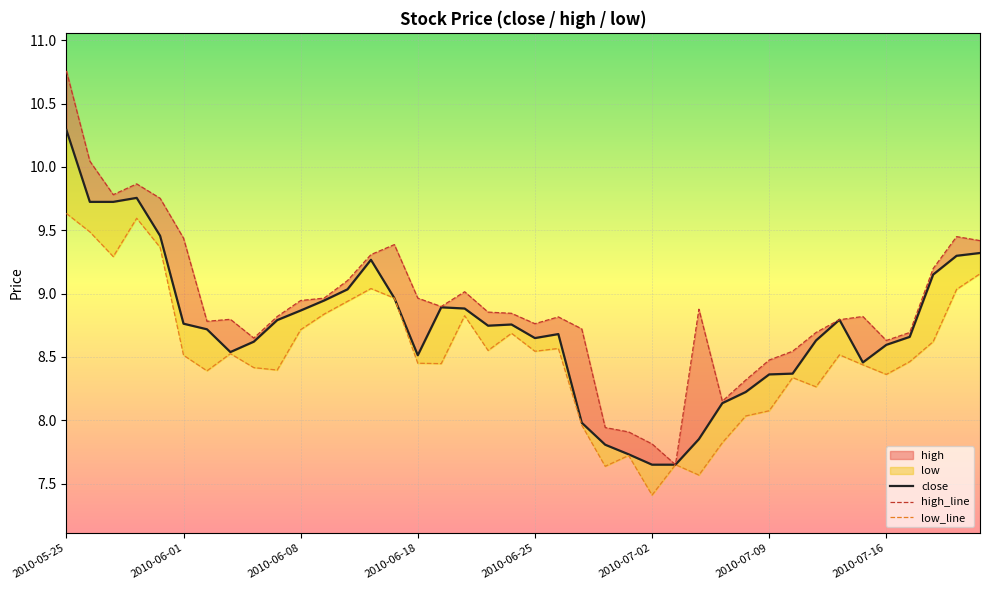

How many lines are shown in the chart?

3